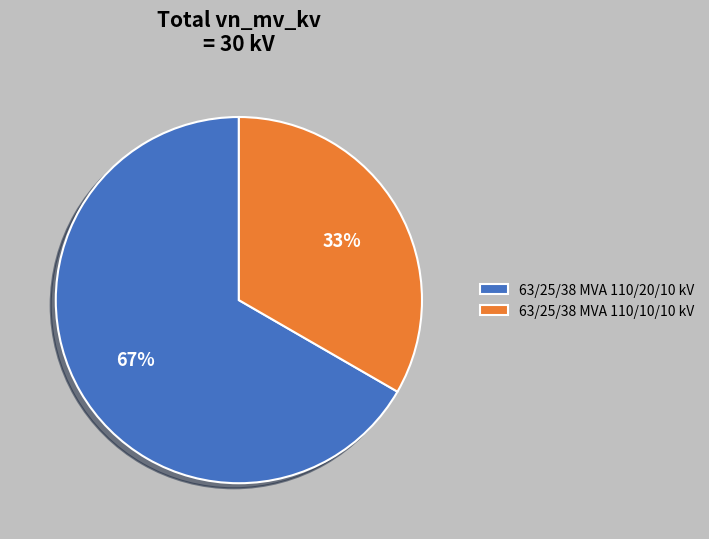

Does 63/25/38 MVA 110/20/10 kV represent more than half of the total?

Yes